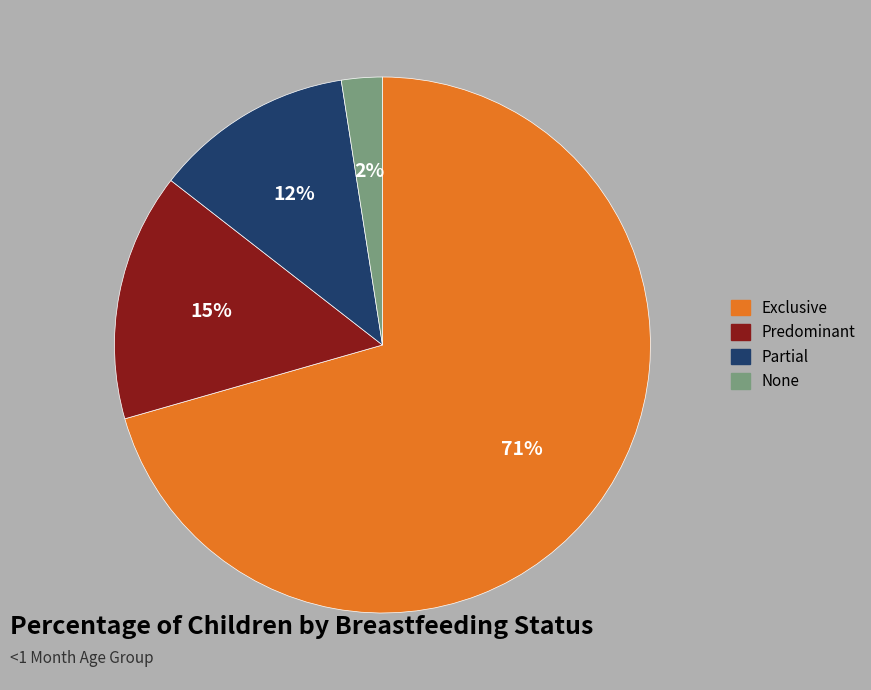

Is there any slice that represents more than half of the pie?

Yes